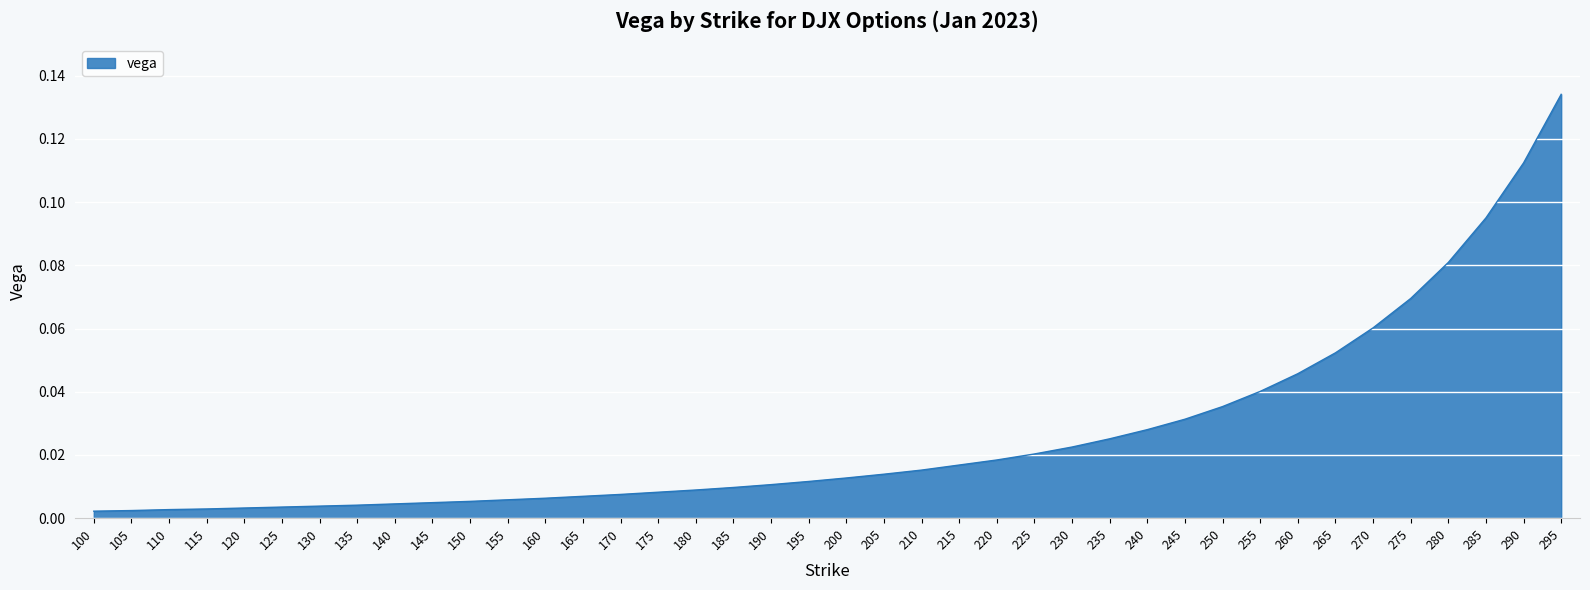

Between 190 and 260, which is larger?

260